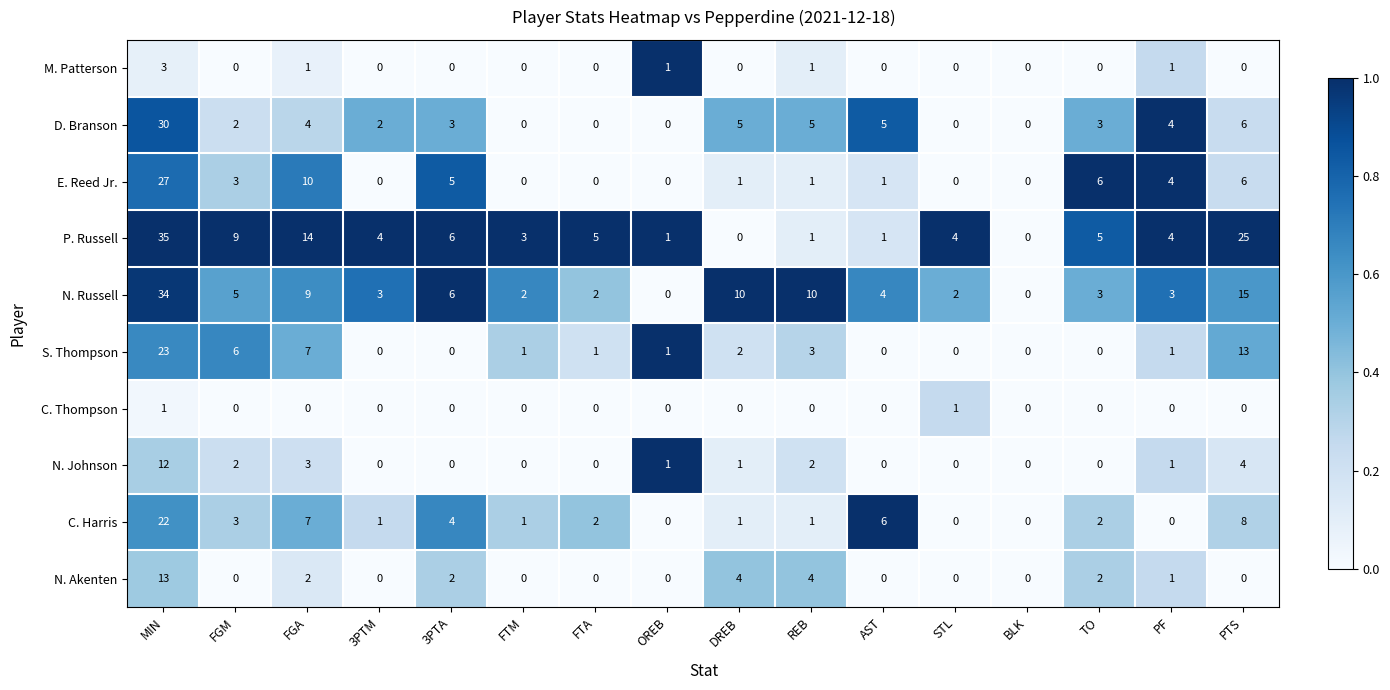

How many values in N. Johnson are above zero?

8